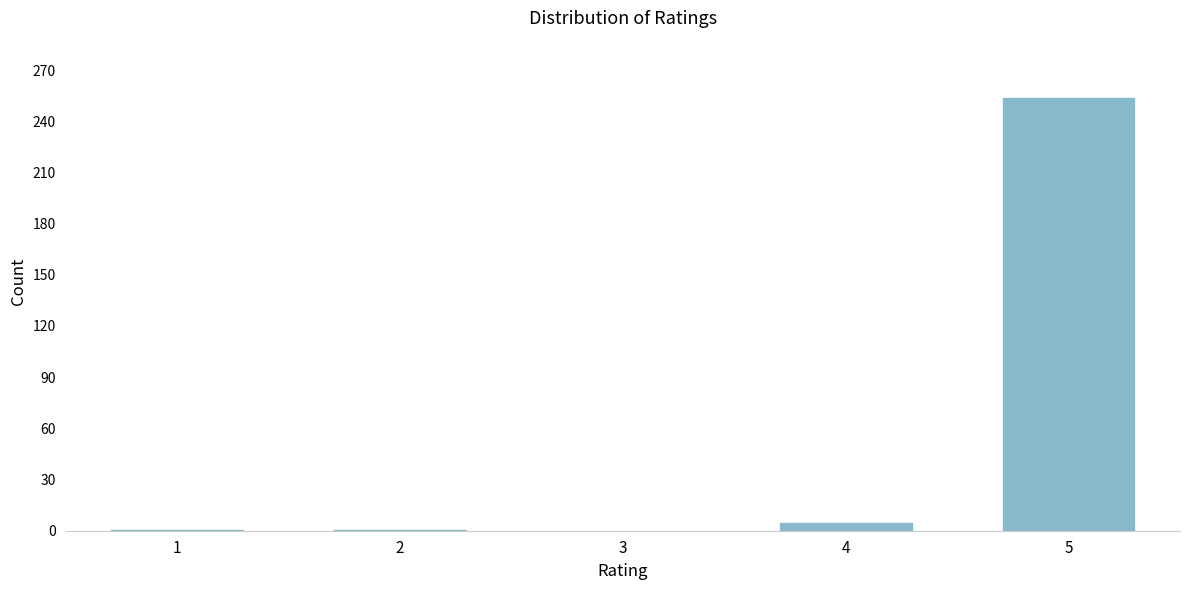

What is the greatest value displayed?

254